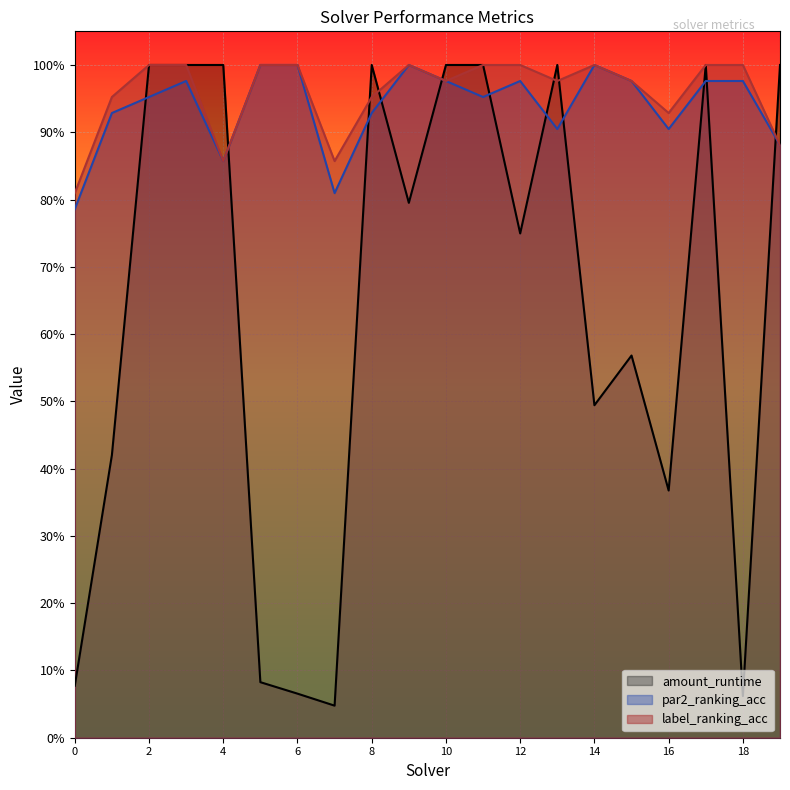

Which series ends up on top after the final intersection of amount_runtime and label_ranking_acc?

amount_runtime